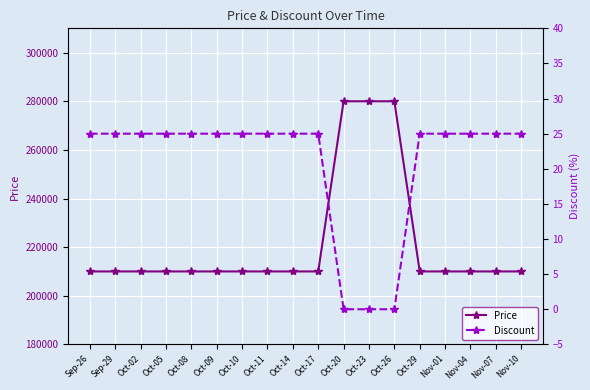

What is the label of the 2nd point from the right?

Nov-07